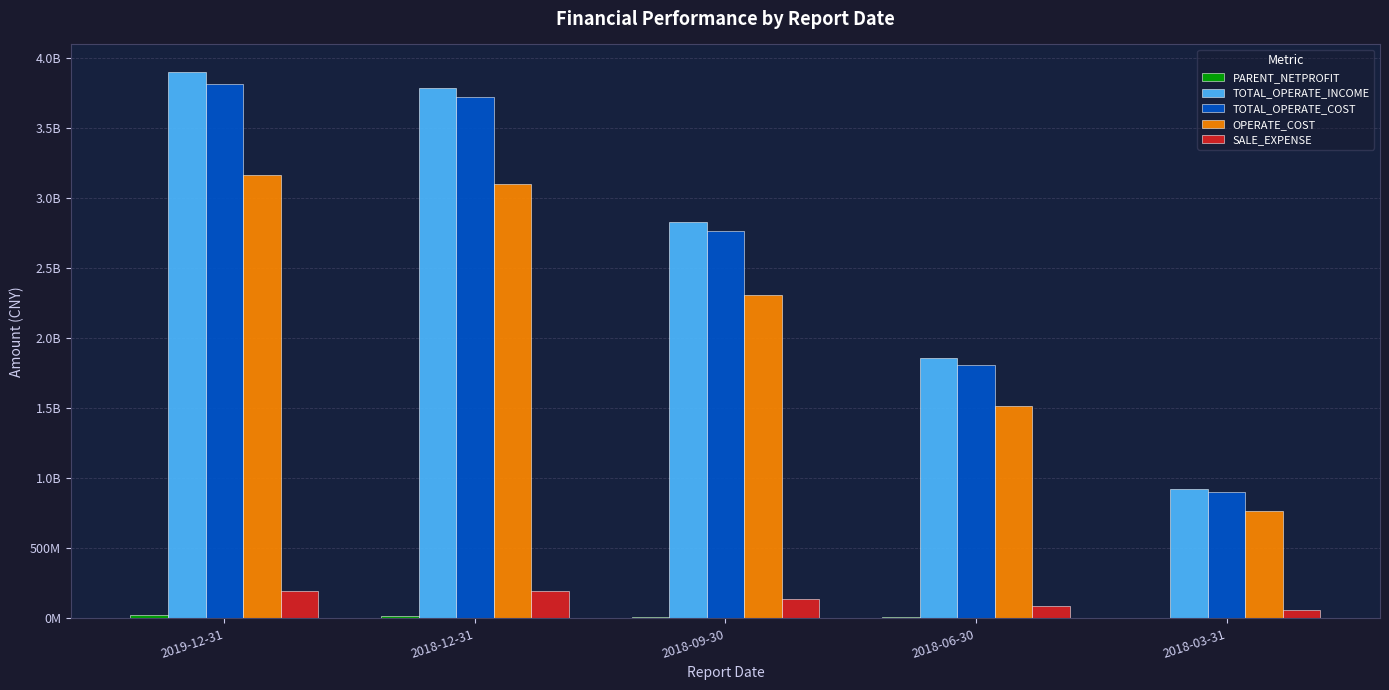

What is the difference between the highest and lowest values at 2018-09-30?

2819406021.3